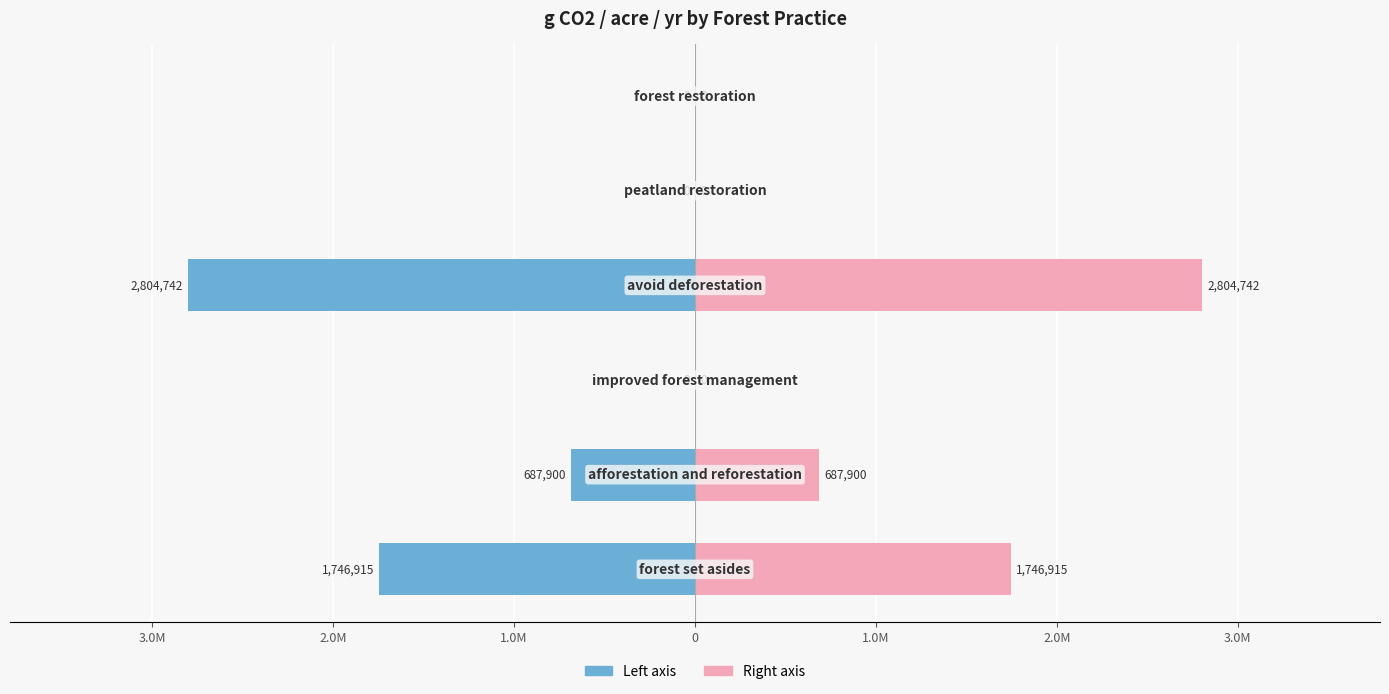

Is the value of g CO2 / acre / yr (right) at 0 greater than the value of g CO2 / acre / yr (left) at 3.0M?

Yes